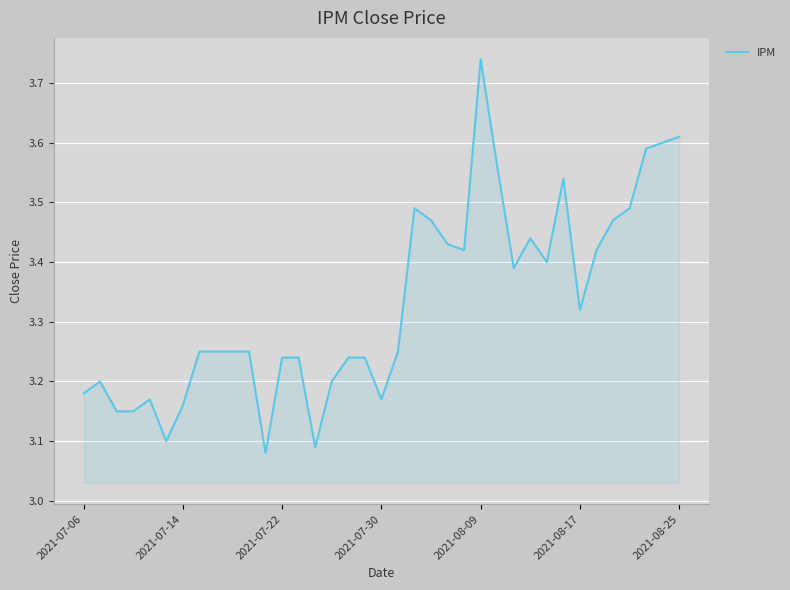

How many values are between 3 and 4?

37